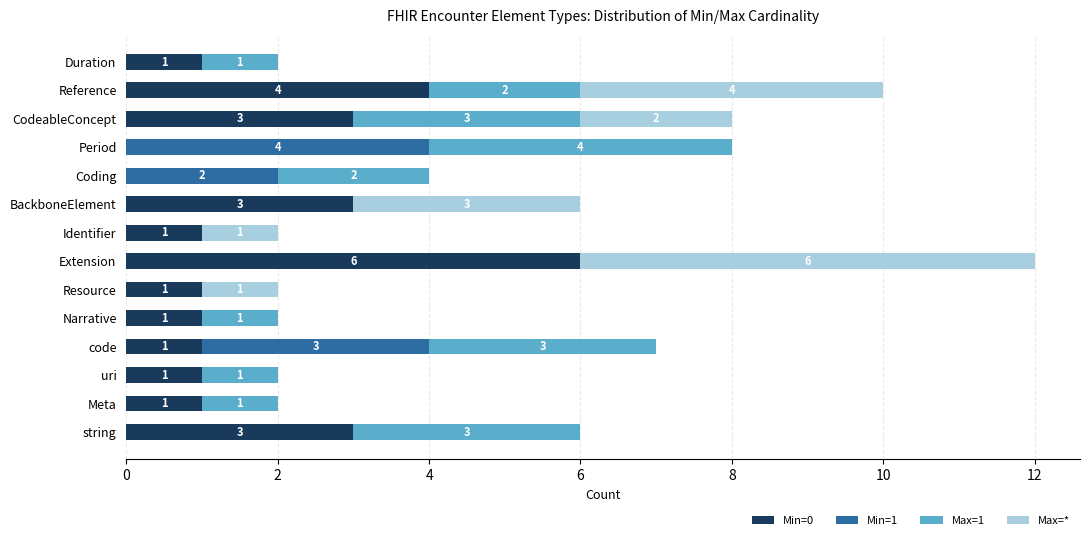

What is the total value across all series at Period?

8